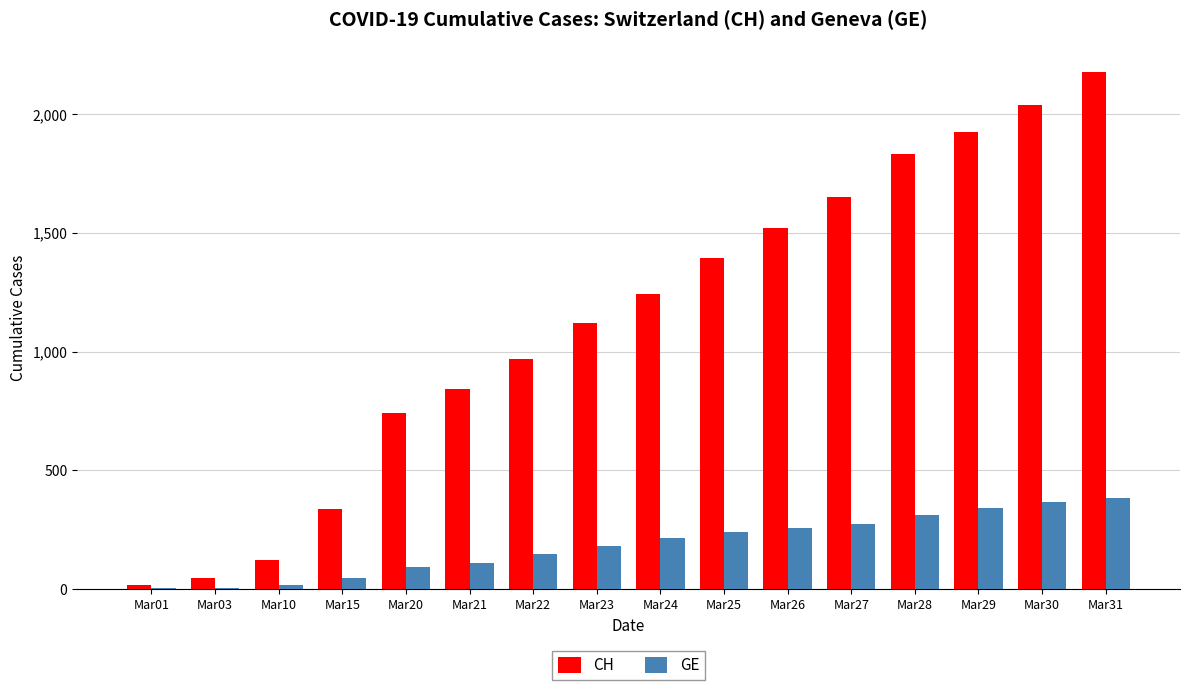

What is the greatest value displayed?

2177